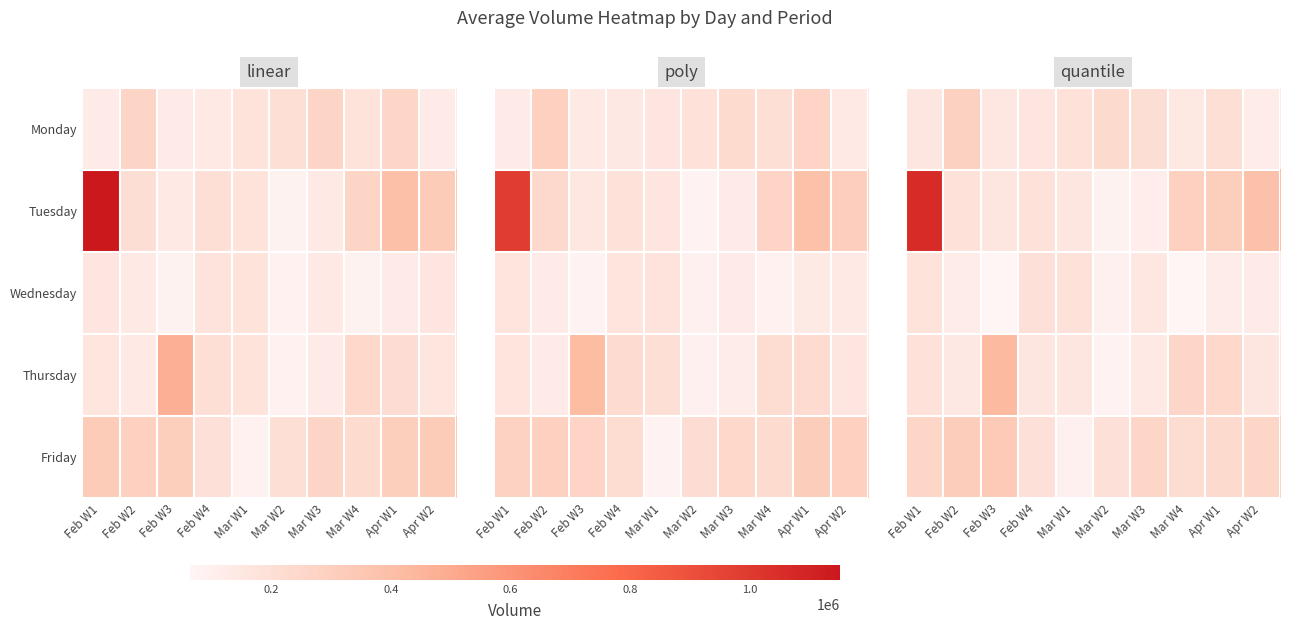

What is the smallest value displayed?

63718.9